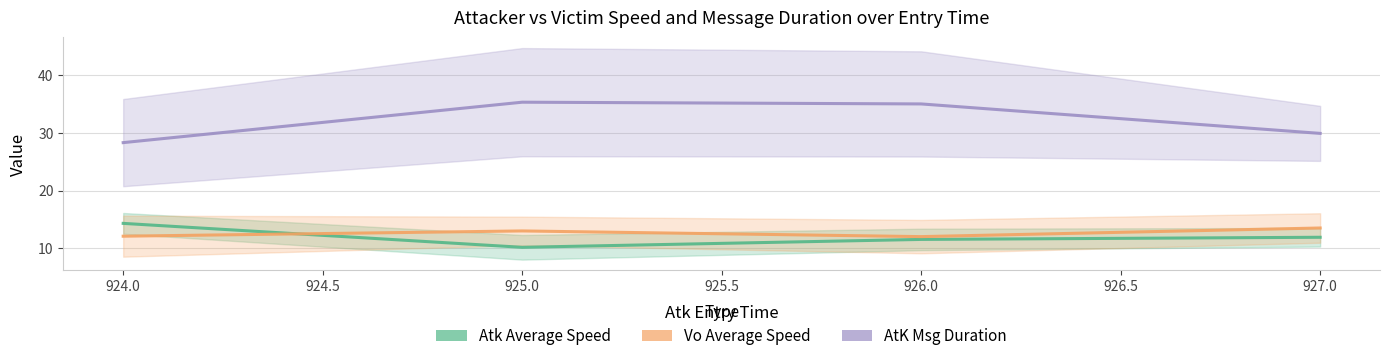

List the series in order of their peak value, lowest first.

Vo Average Speed, Atk Average Speed, AtK Msg Duration